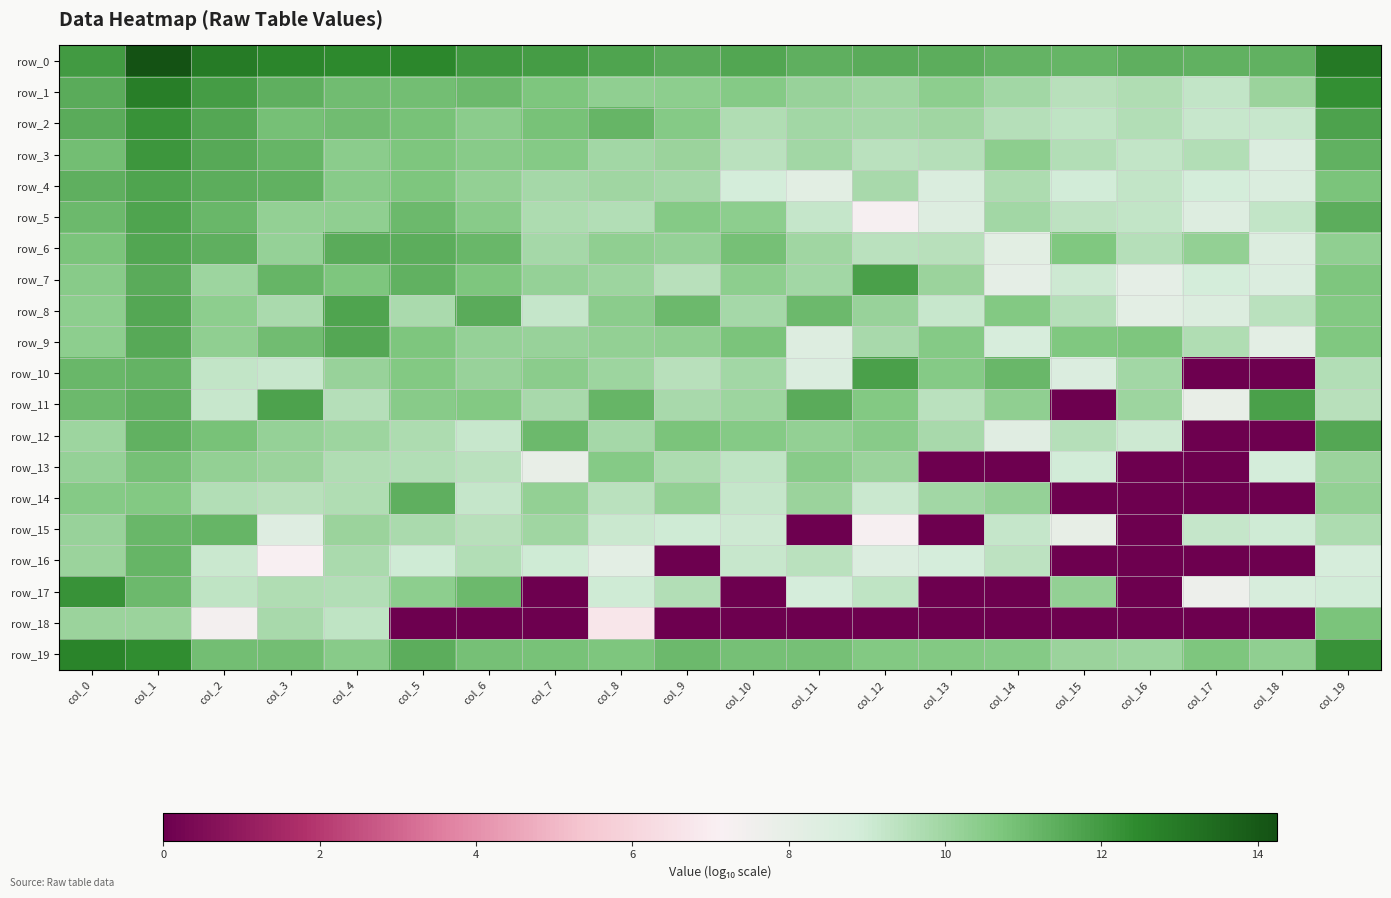

What is the sum of the row_9 values at col_16 and col_17?

20.4